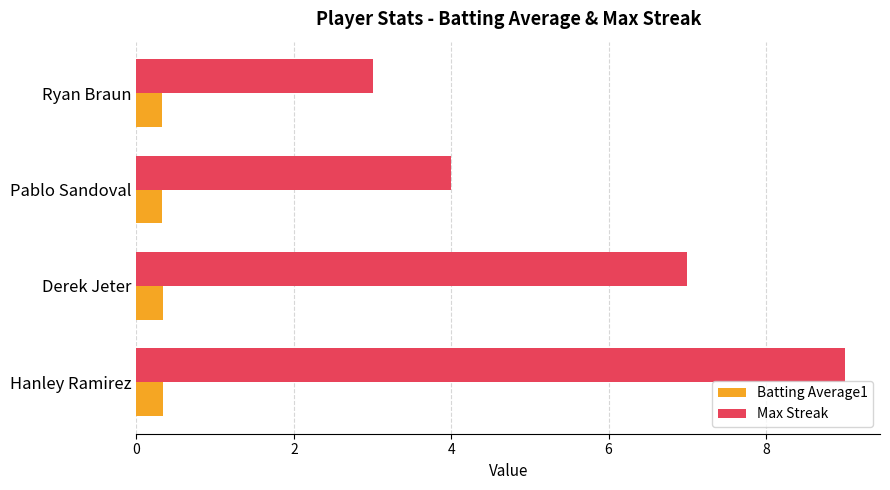

Which series has the widest spread of values?

Max Streak